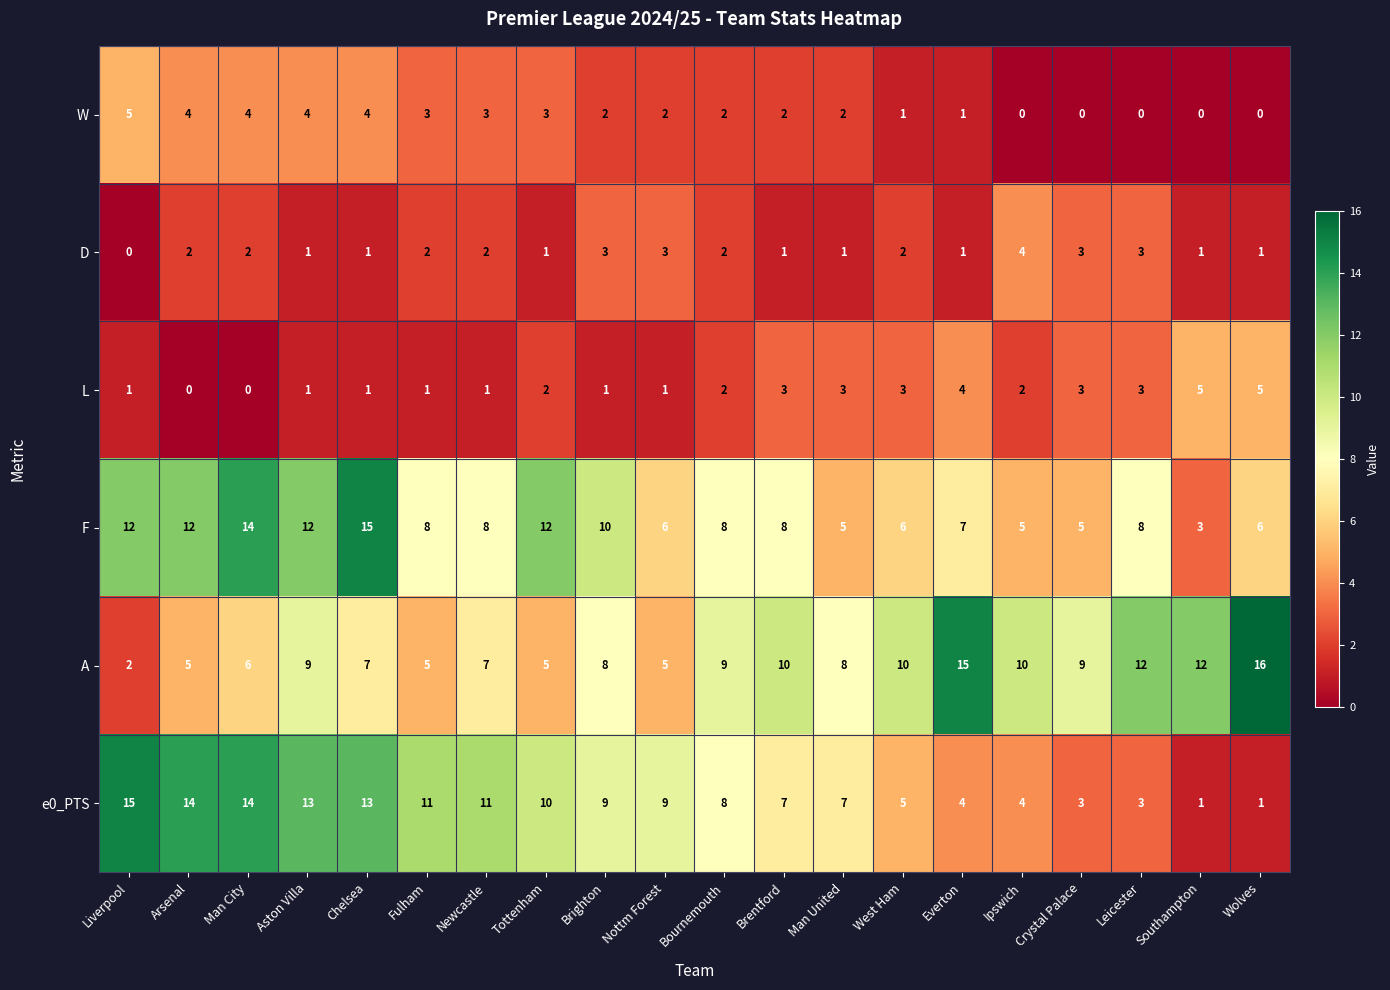

What is the spread (max minus min) of values at Newcastle?

10